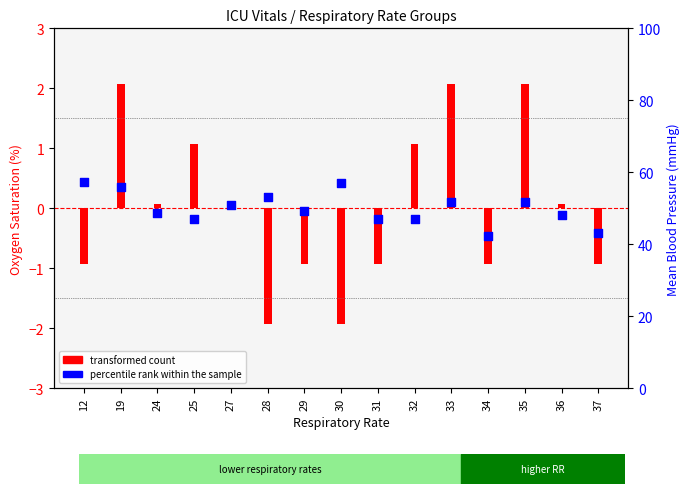

At which category is the sum across all series the highest?

19